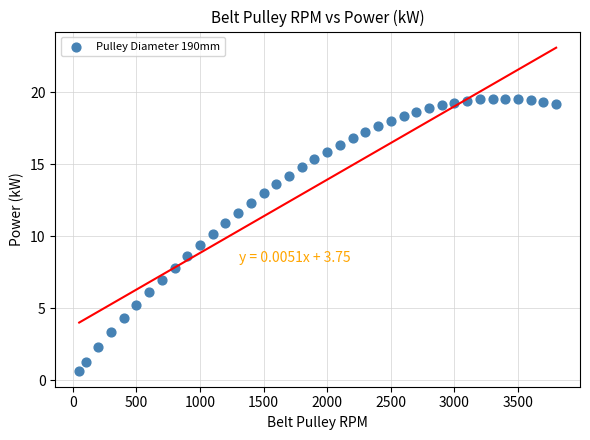

What is the range of X values (max minus min)?

3750.0